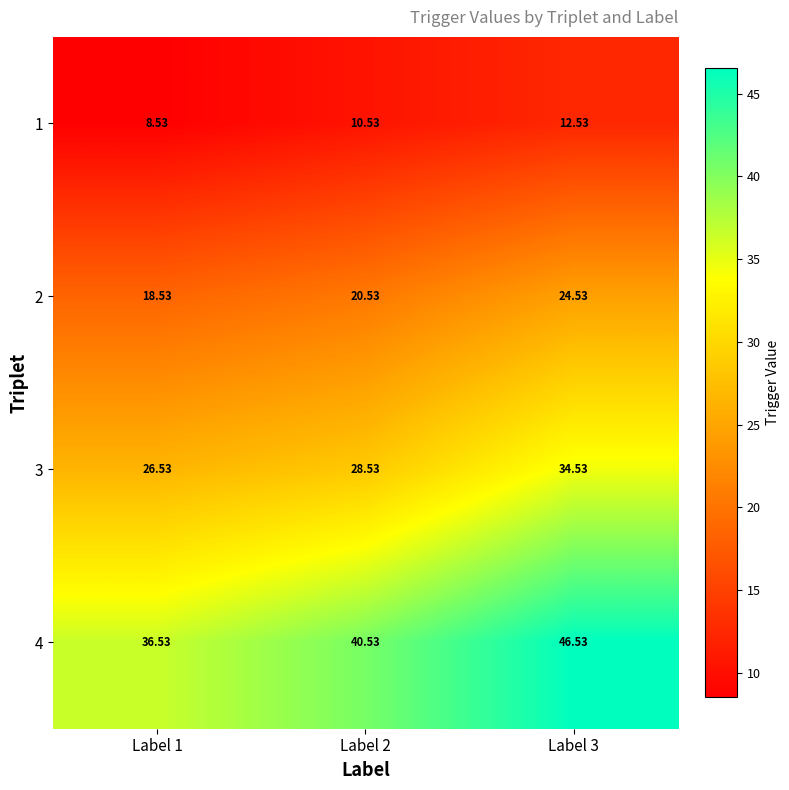

Is the value of 1 at Label 3 greater than the value of 3 at Label 3?

No